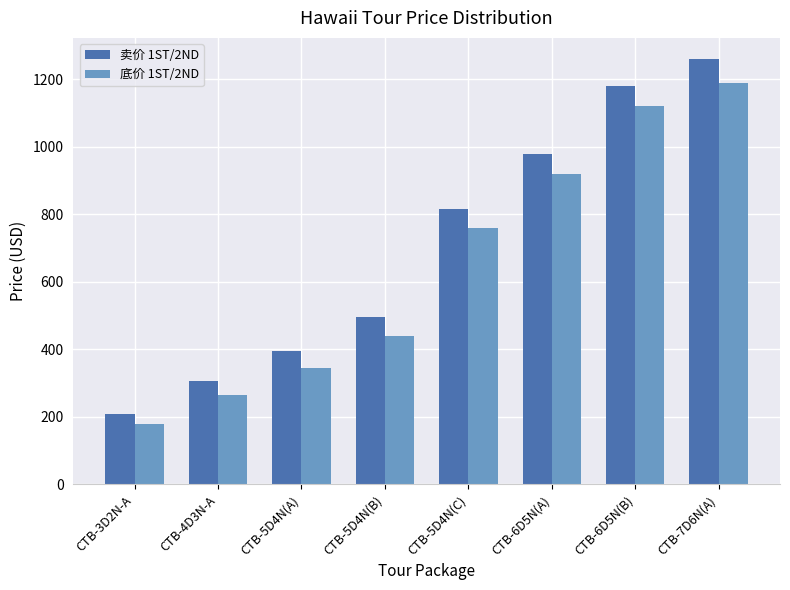

What is the value of the 卖价 1ST/2ND bar at the 1st from the left?

210